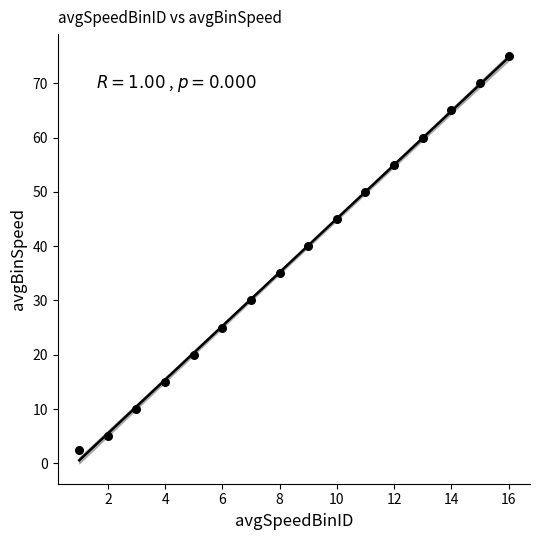

What is the range of X values (max minus min)?

15.0